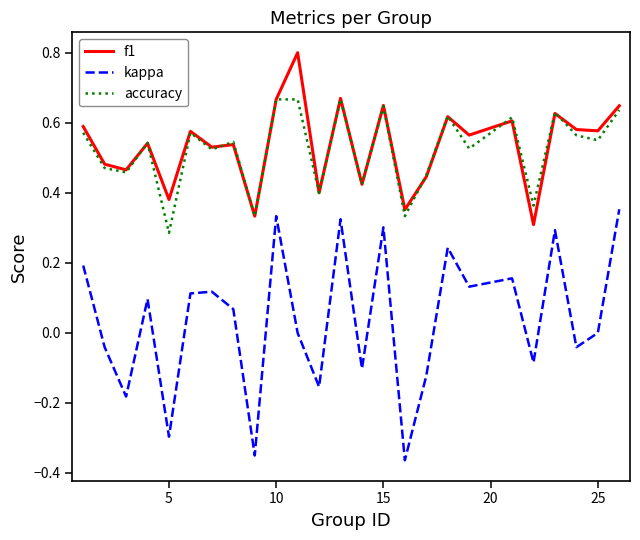

True or false: f1 and kappa intersect in this chart.

False